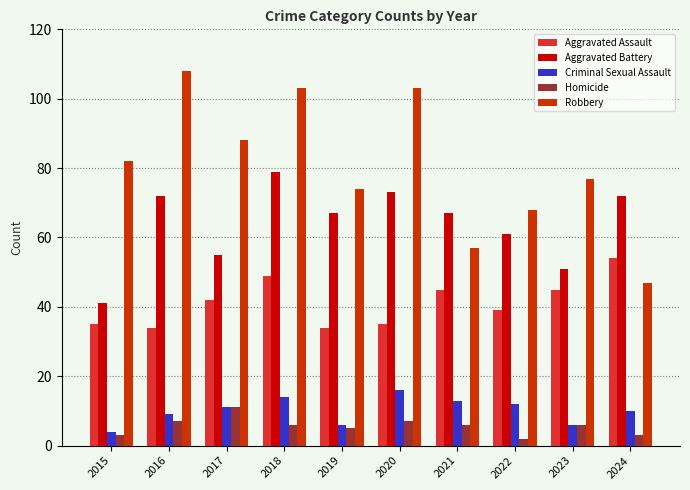

What is the value of the Aggravated Battery bar at the 2nd from the left?

72